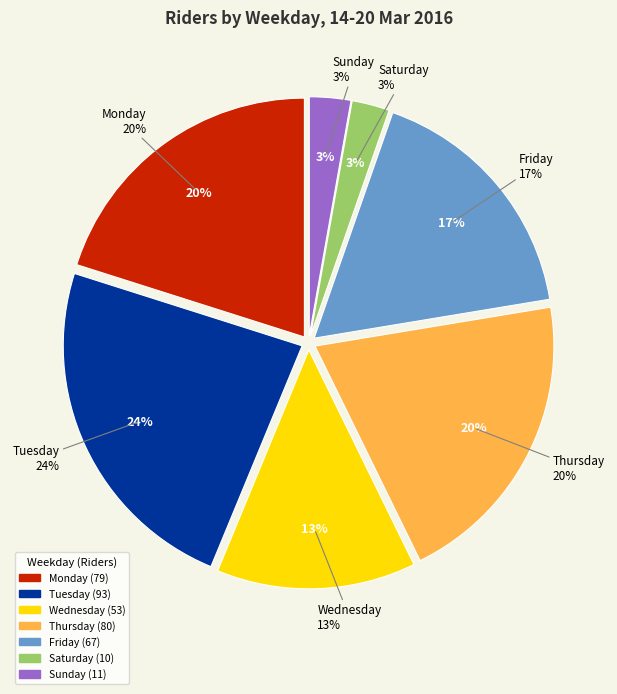

Which has a higher value, Saturday or Thursday?

Thursday